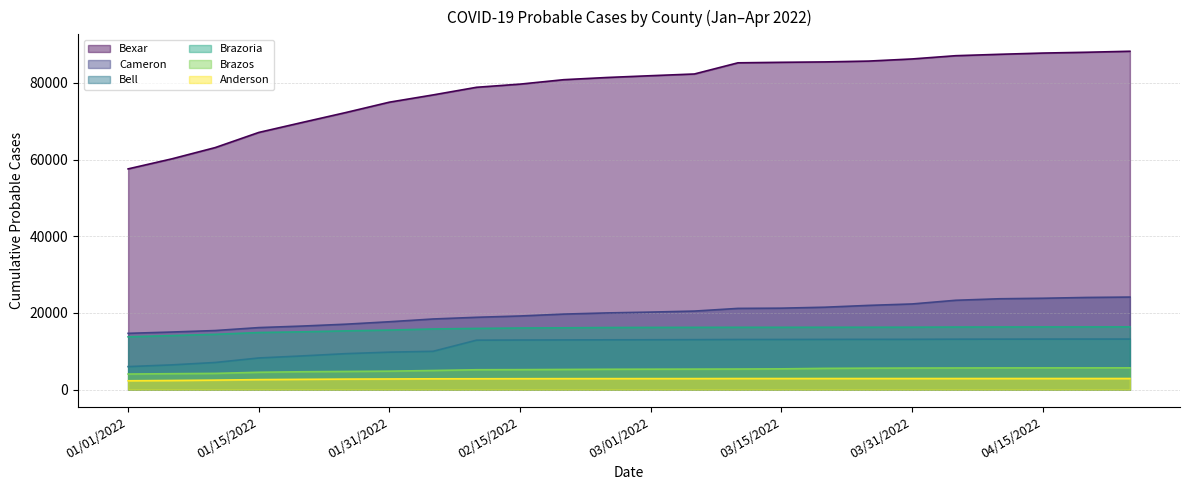

What is the value of the Brazos point at the 7th from the left?

4827